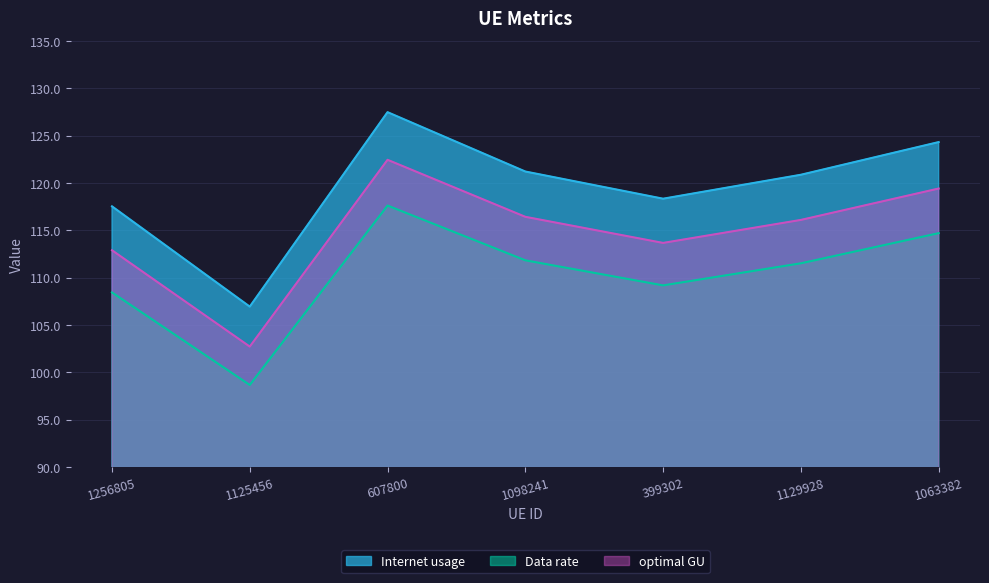

Which series has the largest range (max minus min)?

Internet usage